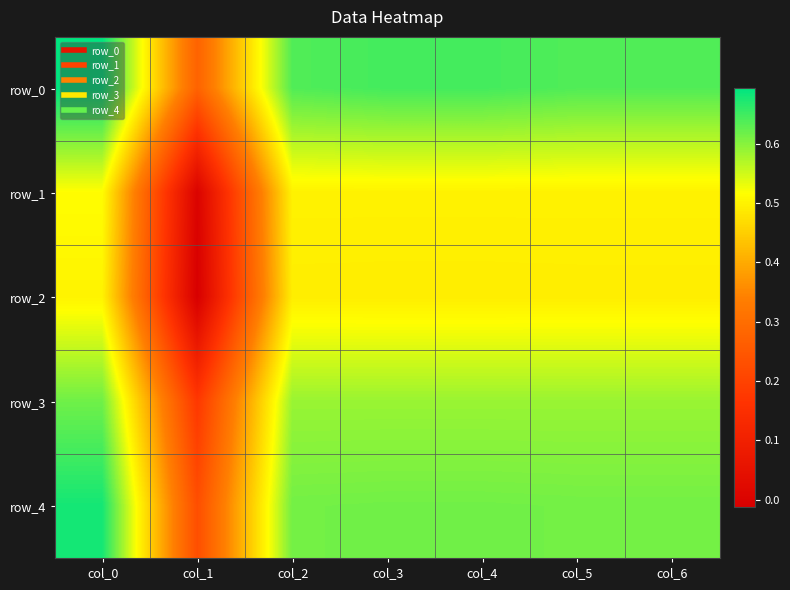

What is the sum of all row_4 values?

4.0